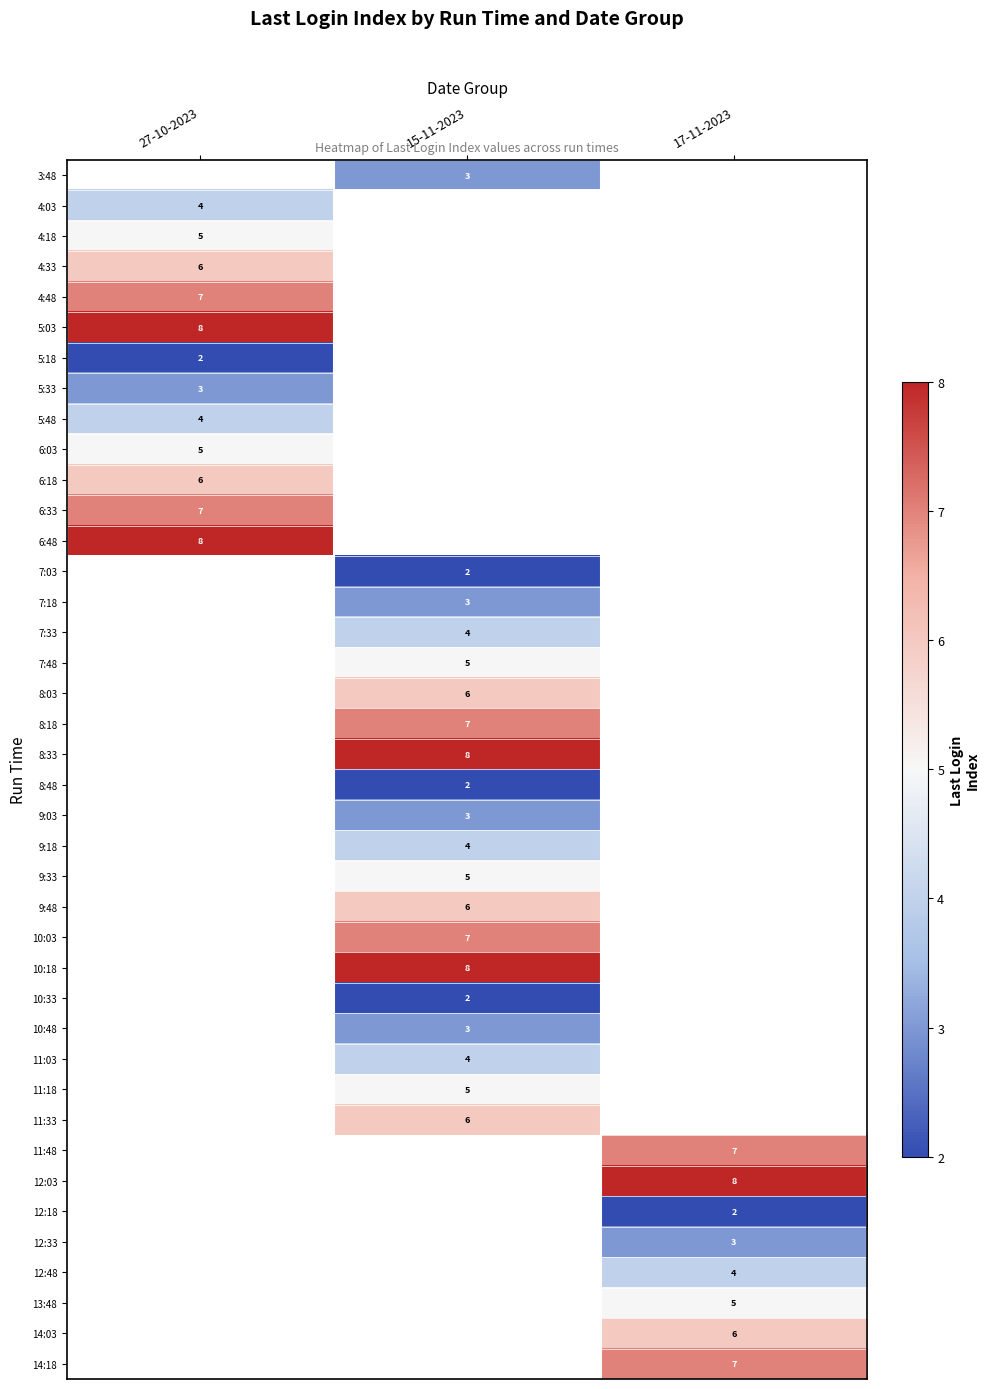

The value of 4:18 at 27-10-2023 is 5. True or false?

True